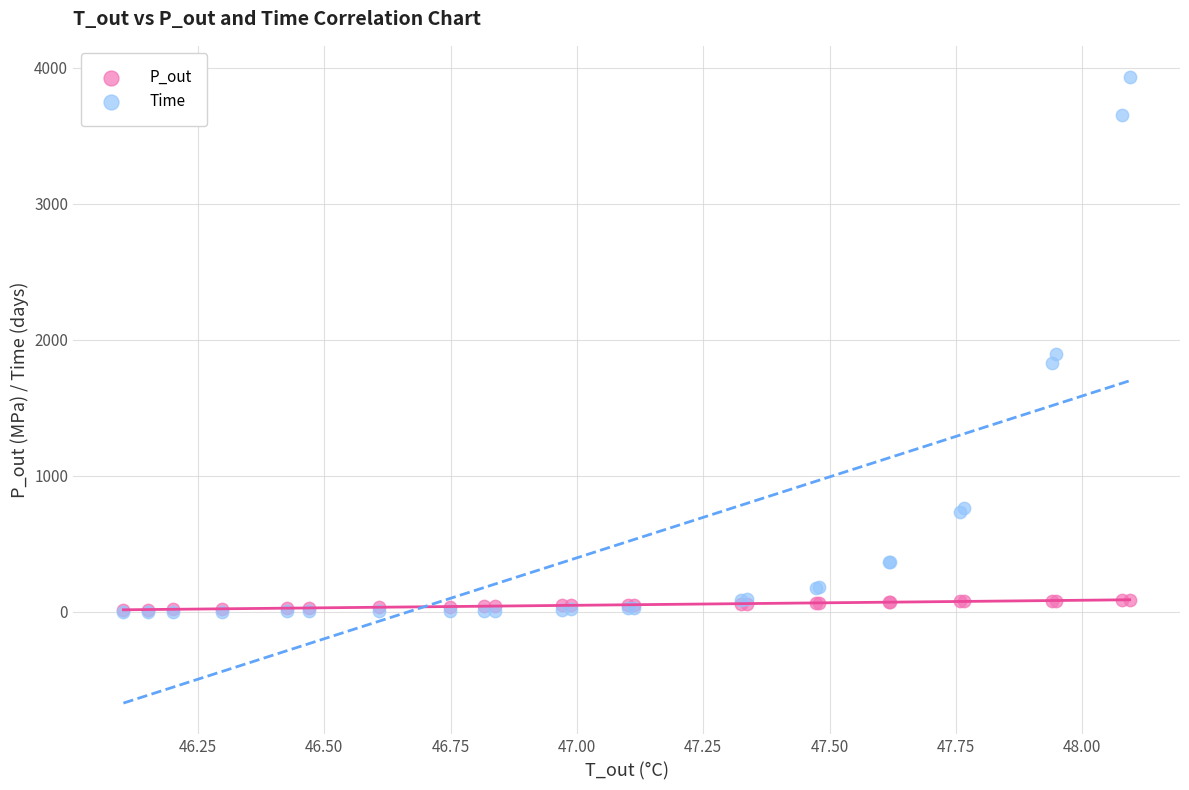

Which series reaches the maximum Y coordinate?

Time